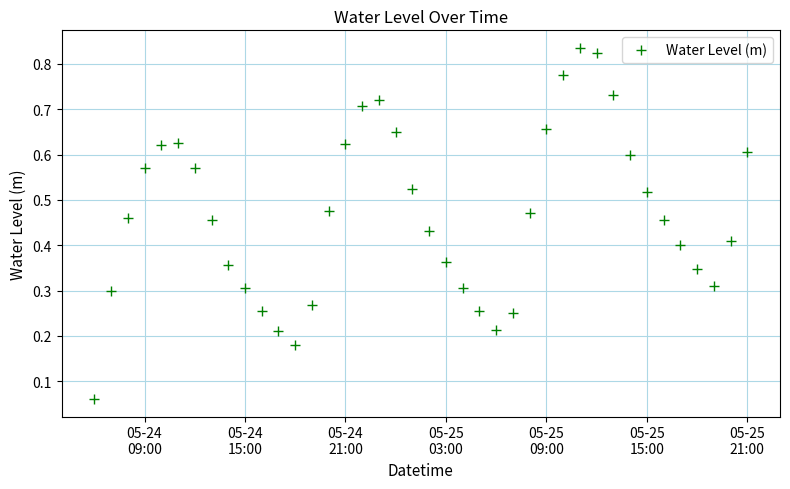

How many interior local valleys (lower than both neighbors) does the data have?

3